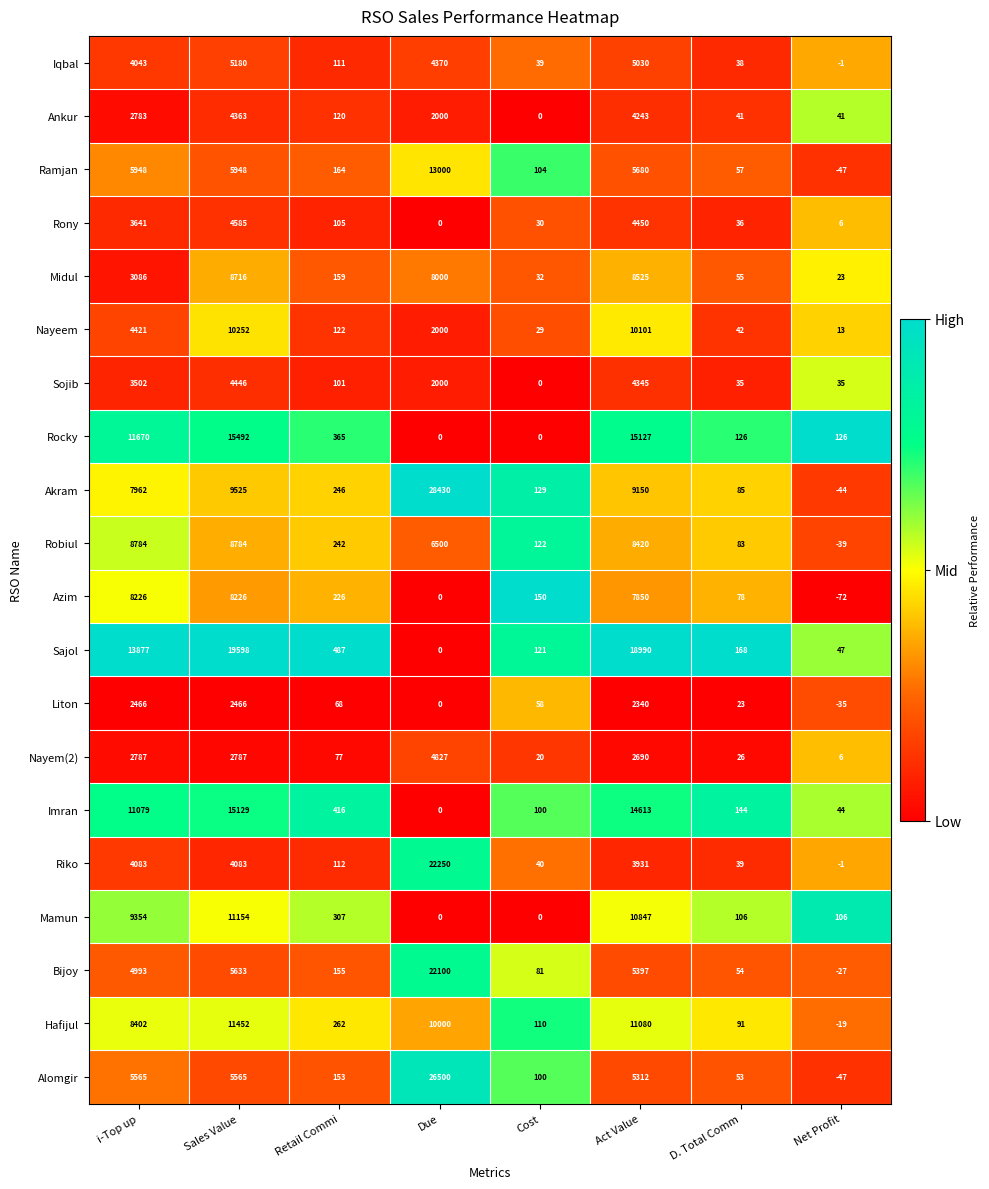

Rank the series at Retail Commi from lowest to highest value.

Liton, Nayem(2), Sojib, Rony, Iqbal, Riko, Ankur, Nayeem, Alomgir, Bijoy, Midul, Ramjan, Azim, Robiul, Akram, Hafijul, Mamun, Rocky, Imran, Sajol